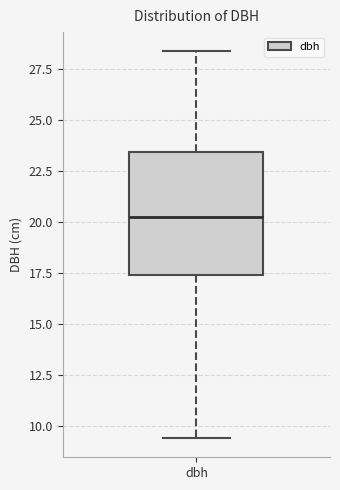

Read this box plot against the y-axis: the position of the median line, the range covered by the box, and the ends of both whiskers. The values are not printed on the chart, so give them approximately, as read against the axis.

median 20.0, box 17.5 to 23.5, whiskers 9.5 to 28.5